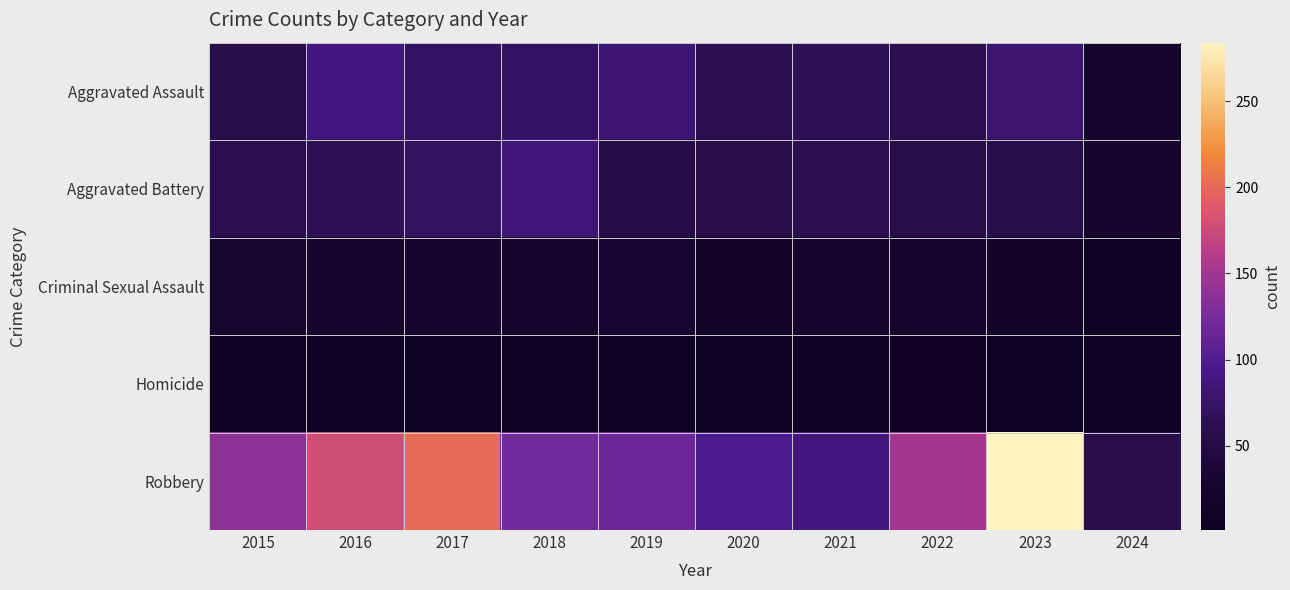

What is the spread (max minus min) of values at 2022?

144